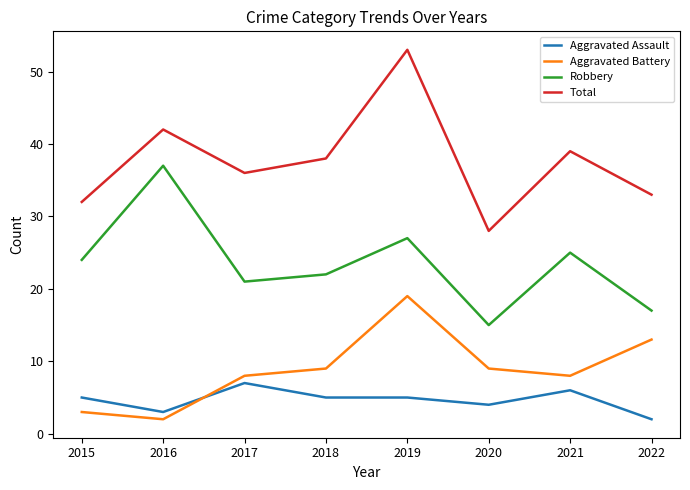

Which category has the highest value in the Aggravated Battery series?

2019